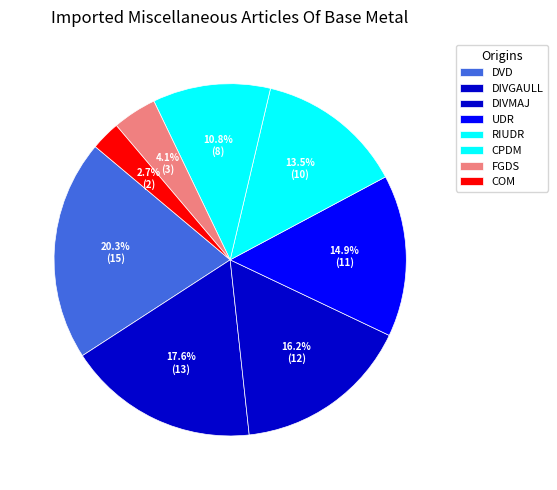

Which category has the biggest portion of the pie?

DVD